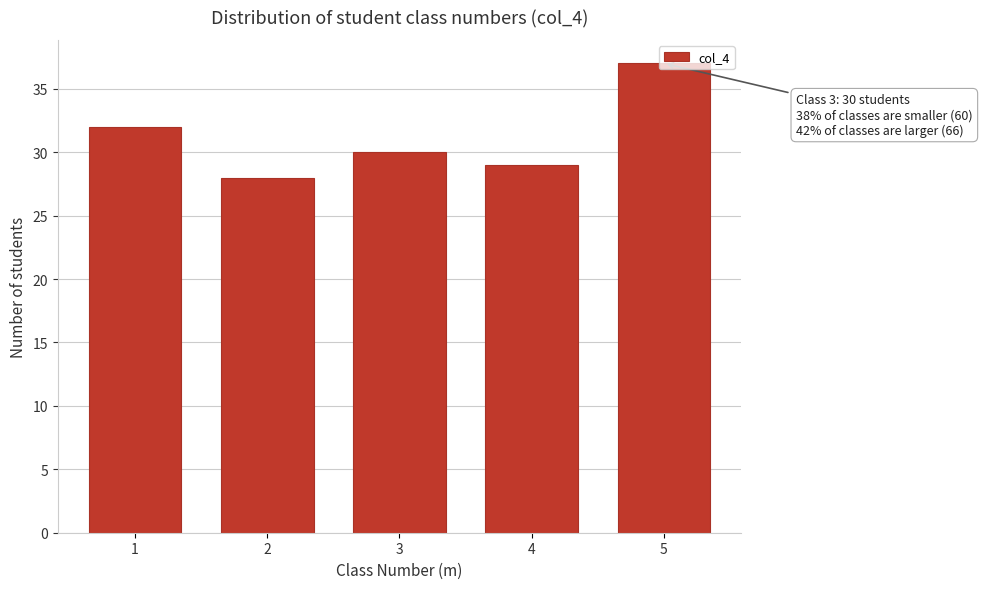

What is the approximate value at 2?

28